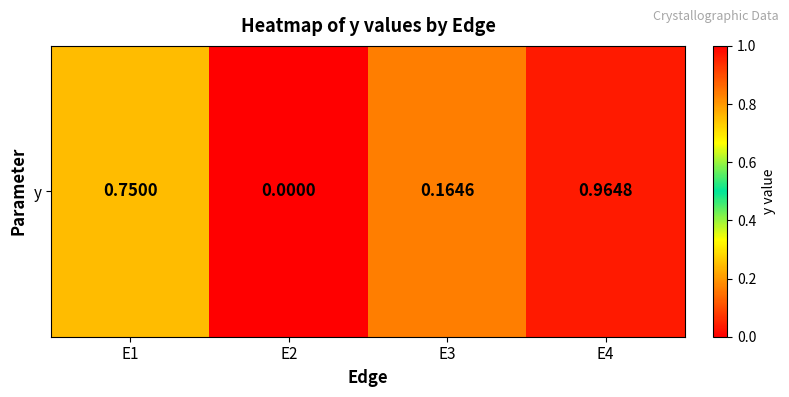

Reading right to left, what are all the values shown in this chart?

E4=1.0	E3=0.2	E2=0.0	E1=0.8